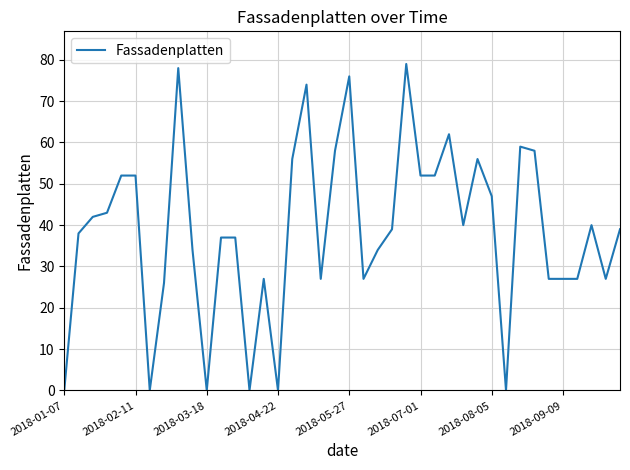

Does the chart display data point markers on the line(s)?

No